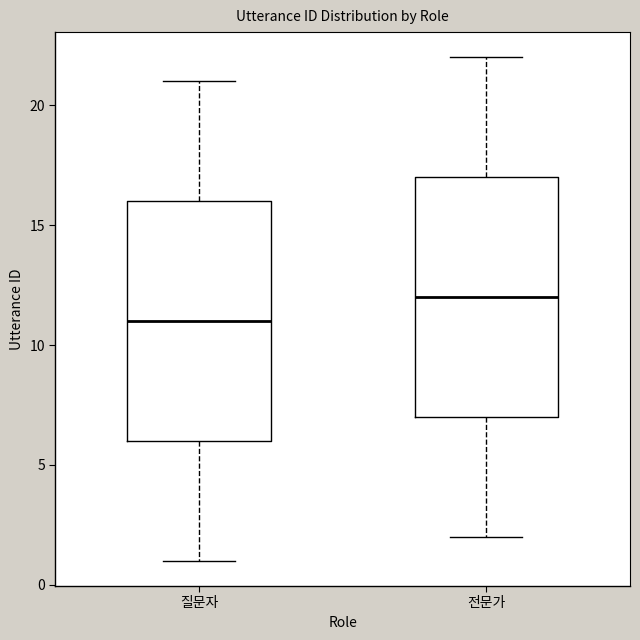

Where does the lower whisker of the box for 전문가 end on the y-axis? The values are not printed on the chart, so give them approximately, as read against the axis.

2